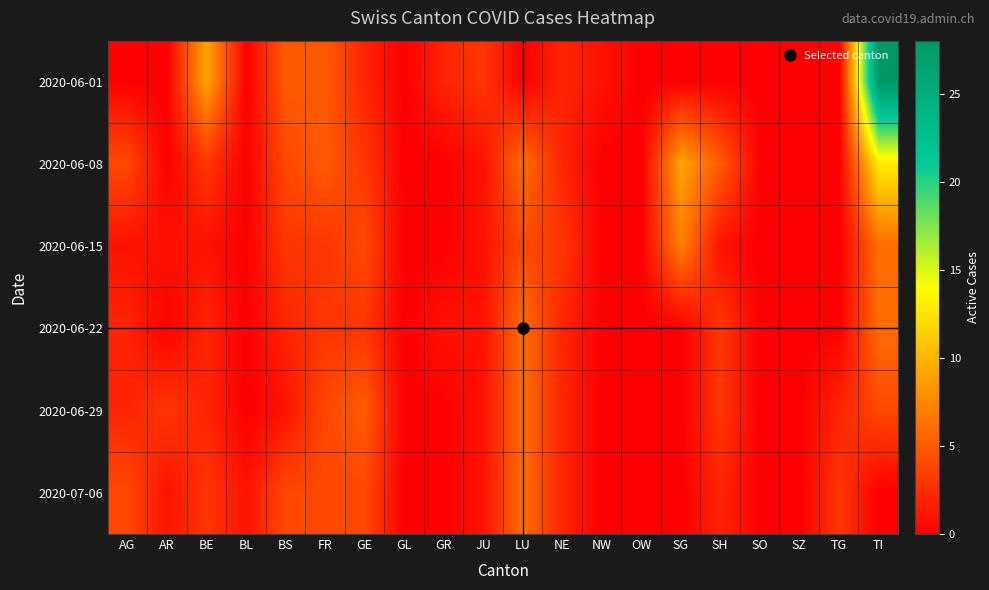

Reading right to left, list all the values displayed in this chart.

2020-06-01: TI=28	TG=0	SZ=0	SO=0	SH=0	SG=0	OW=0	NW=1	NE=2	LU=0	JU=3	GR=2	GL=0	GE=2	FR=5	BS=5	BL=0	BE=9	AR=0	AG=0
2020-06-08: TI=13	TG=0	SZ=0	SO=0	SH=5	SG=9	OW=0	NW=0	NE=2	LU=6	JU=1	GR=0	GL=0	GE=3	FR=5	BS=4	BL=0	BE=3	AR=0	AG=4
2020-06-15: TI=6	TG=0	SZ=0	SO=0	SH=1	SG=7	OW=0	NW=0	NE=3	LU=4	JU=1	GR=0	GL=0	GE=4	FR=3	BS=3	BL=0	BE=1	AR=1	AG=1
2020-06-22: TI=6	TG=0	SZ=0	SO=0	SH=3	SG=0	OW=0	NW=0	NE=2	LU=6	JU=1	GR=1	GL=0	GE=3	FR=3	BS=2	BL=0	BE=2	AR=0	AG=2
2020-06-29: TI=4	TG=2	SZ=0	SO=0	SH=3	SG=0	OW=0	NW=0	NE=2	LU=6	JU=1	GR=0	GL=0	GE=5	FR=4	BS=1	BL=0	BE=2	AR=3	AG=2
2020-07-06: TI=0	TG=3	SZ=0	SO=0	SH=2	SG=0	OW=0	NW=0	NE=2	LU=6	JU=1	GR=0	GL=0	GE=4	FR=4	BS=4	BL=1	BE=3	AR=1	AG=4